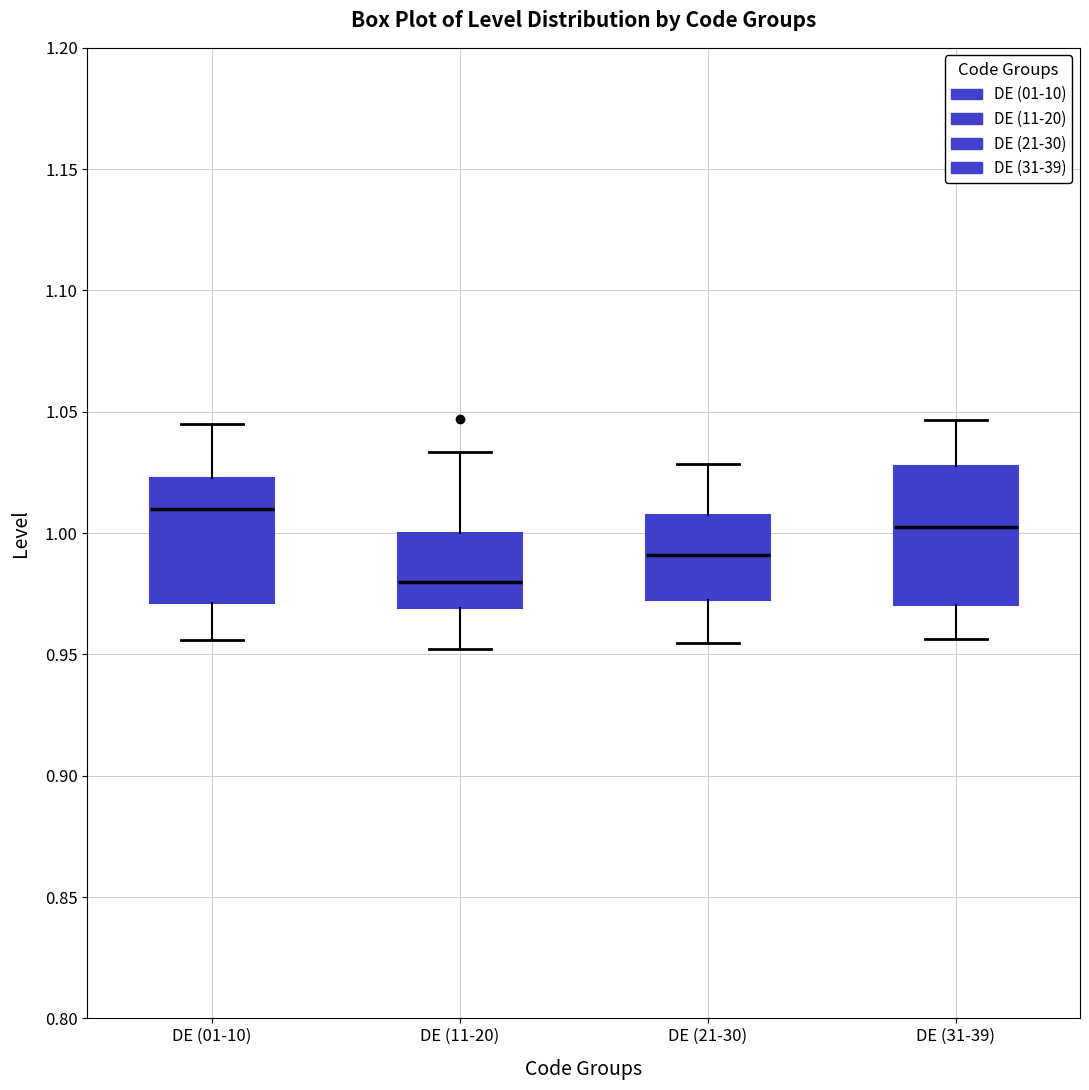

Reading left to right, read every box against the y-axis: the position of its median line, the range the box covers, and the ends of its whiskers. The values are not printed on the chart, so give them approximately, as read against the axis.

DE (01-10): median 1.010, box 0.970 to 1.025, whiskers 0.955 to 1.045
DE (11-20): median 0.980, box 0.970 to 1.000, whiskers 0.950 to 1.035
DE (21-30): median 0.990, box 0.970 to 1.005, whiskers 0.955 to 1.030
DE (31-39): median 1.000, box 0.970 to 1.030, whiskers 0.955 to 1.045